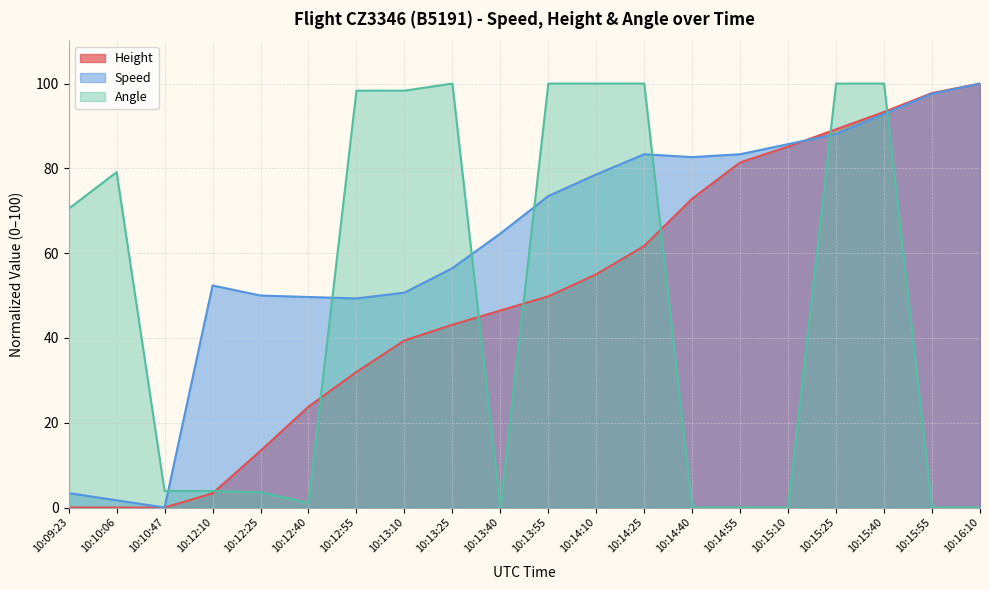

List the series in order of their peak value, highest first.

Height, Speed, Angle